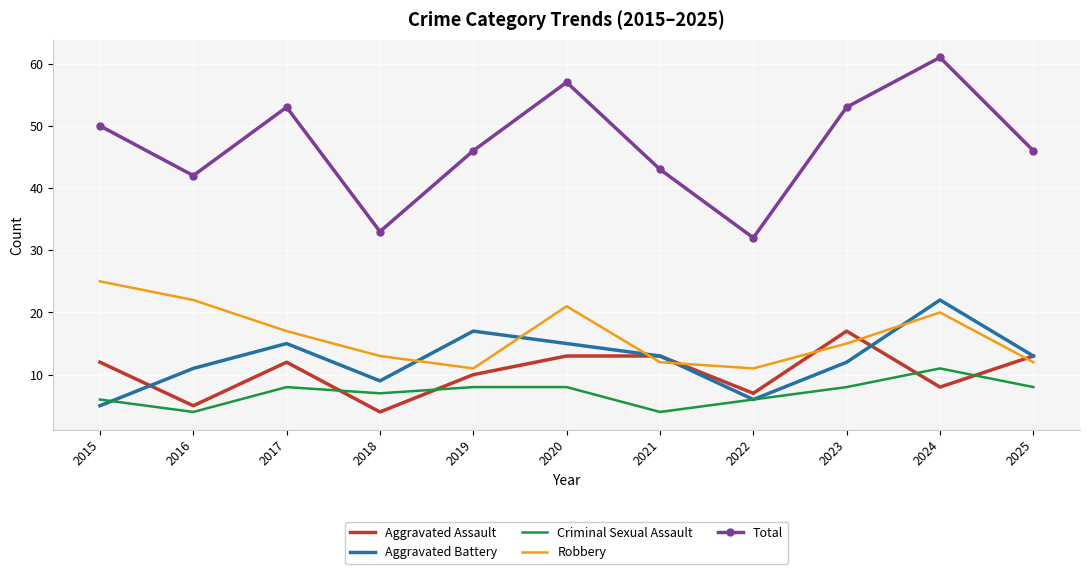

Which series changed the most between 2015 and 2019?

Robbery